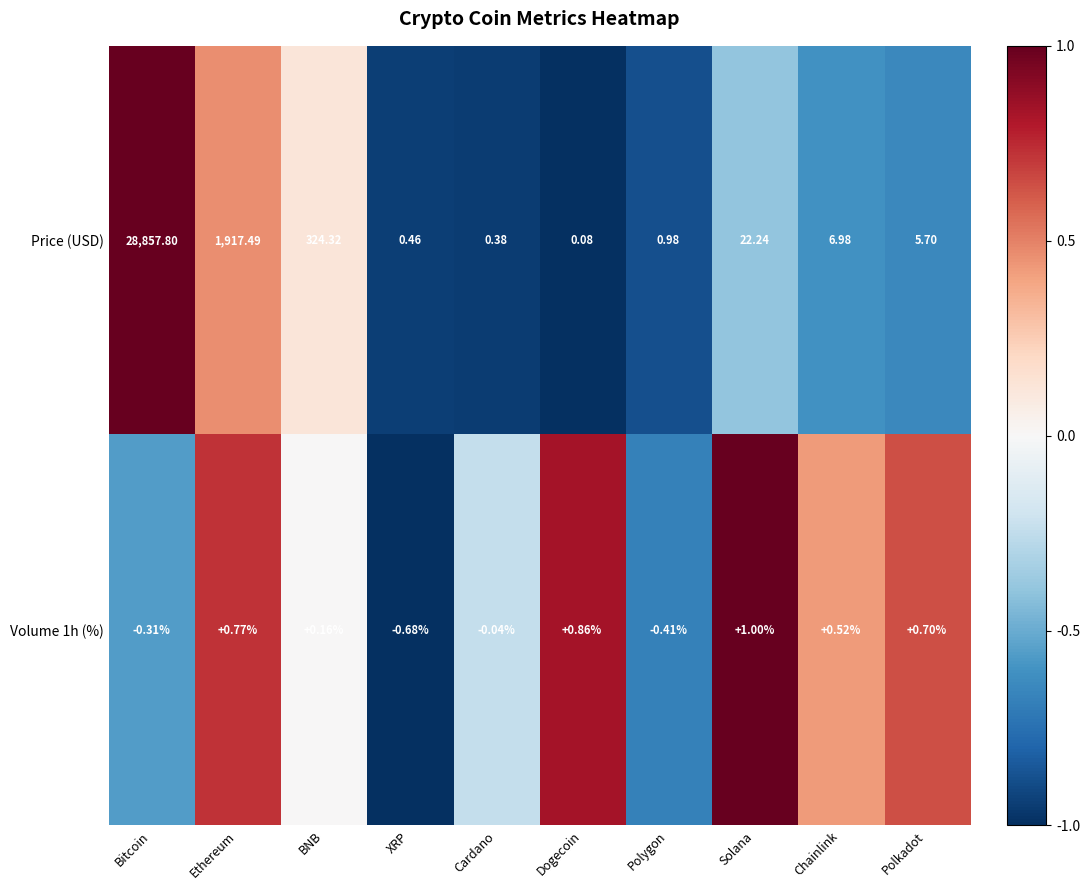

At which label does Price (USD) first exceed 6?

Bitcoin